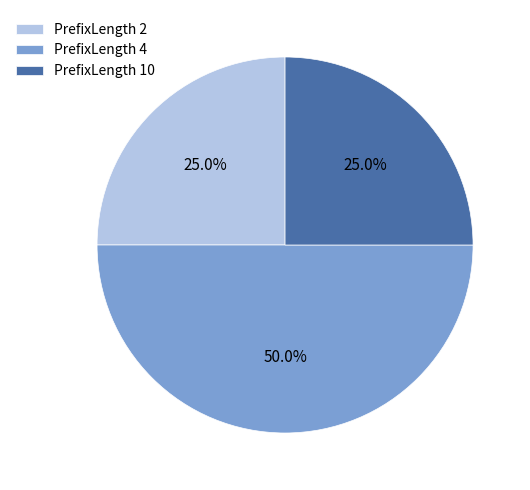

Does PrefixLength 2 account for over 50% of the chart?

No